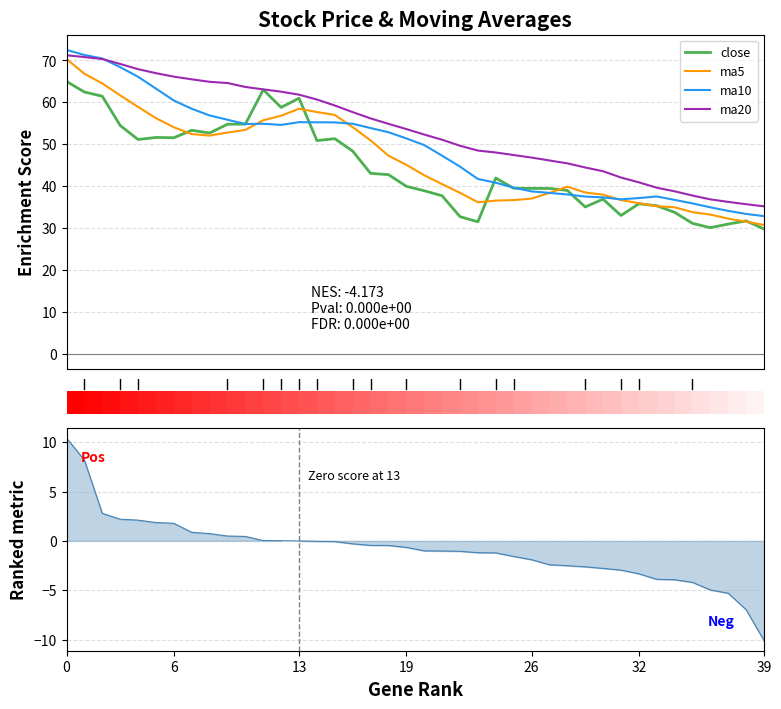

Does the chart have visible grid lines?

Yes